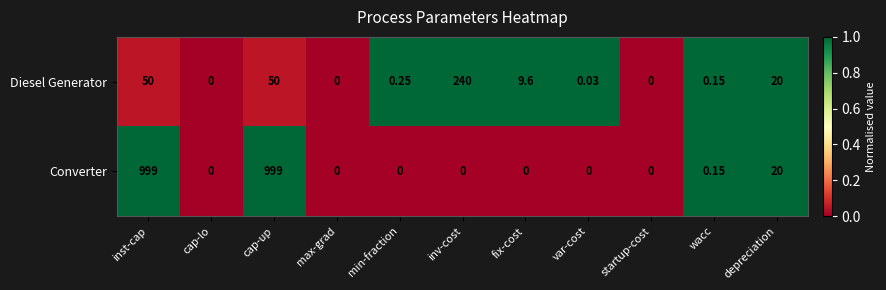

Which series has the largest total across all categories?

Converter